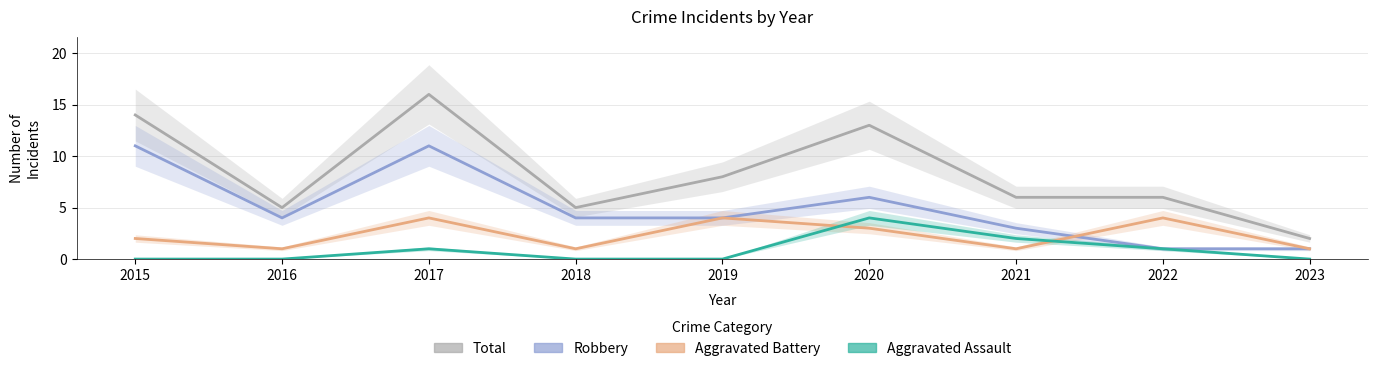

At which label does Robbery first exceed 4?

2015